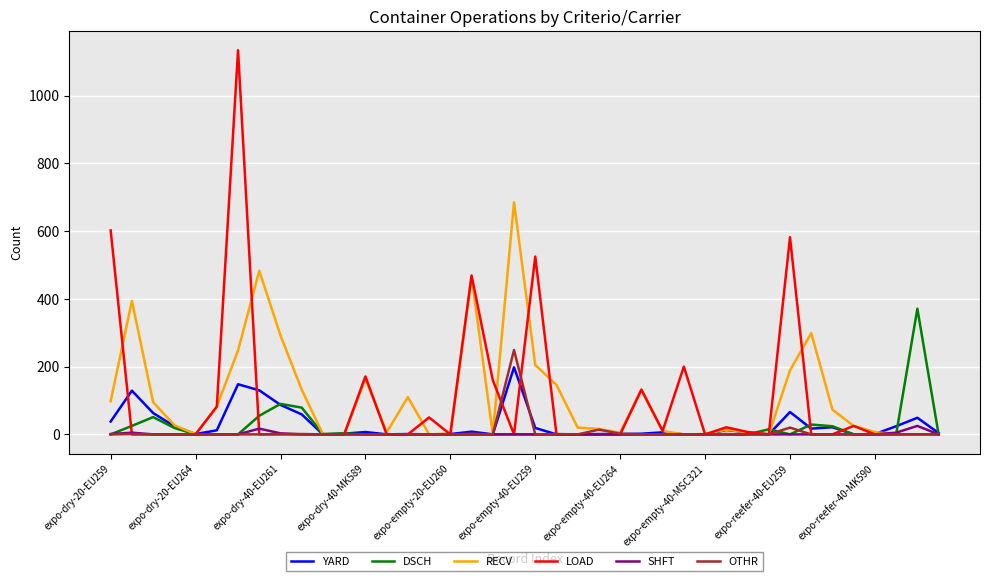

What is the maximum value shown in the chart?

1134